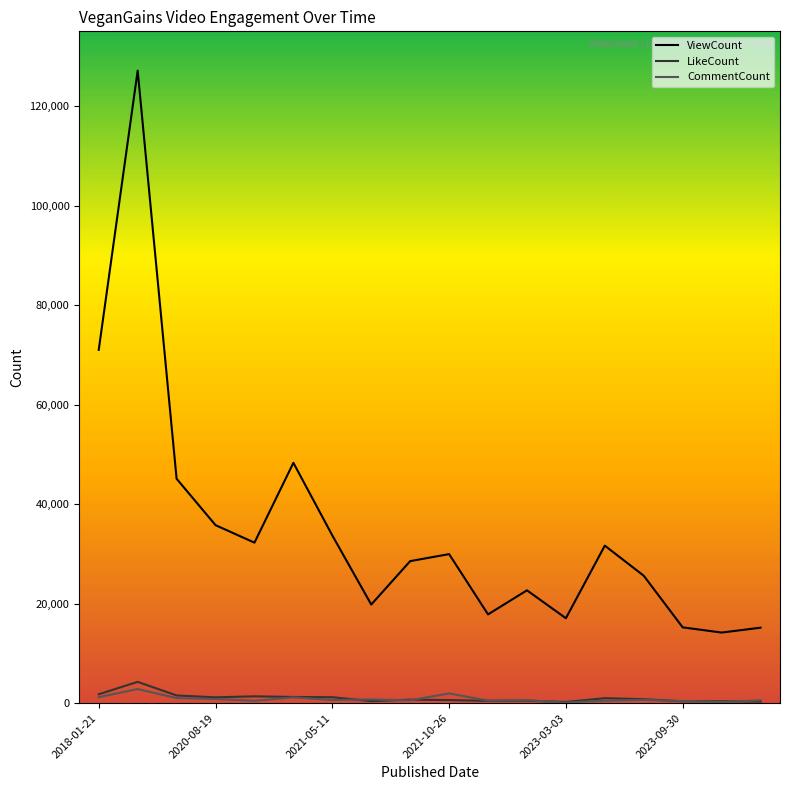

What is the maximum value shown in the chart?

127104